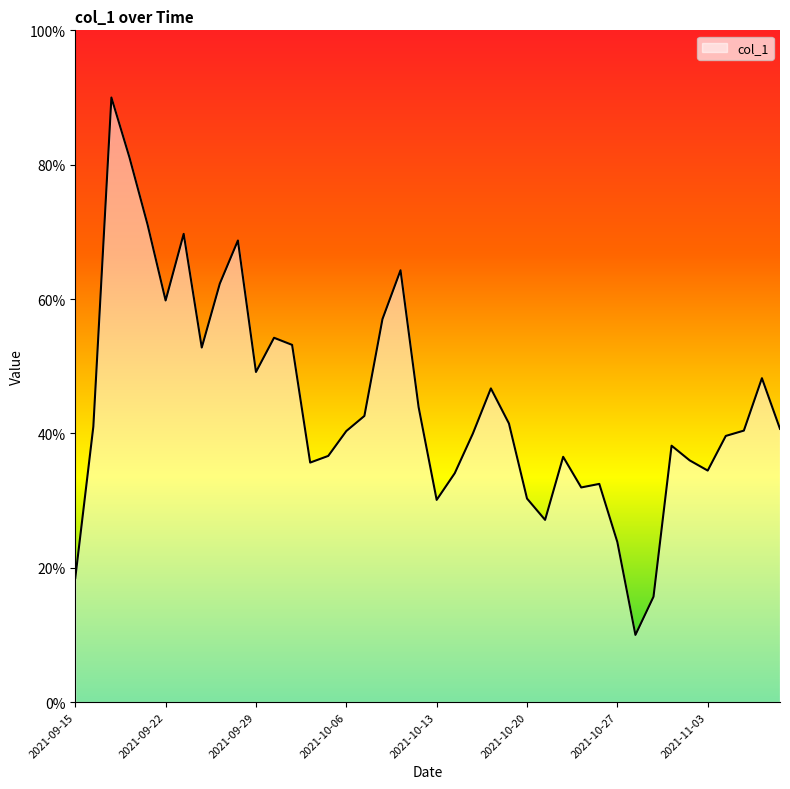

What is the greatest value displayed?

90.0